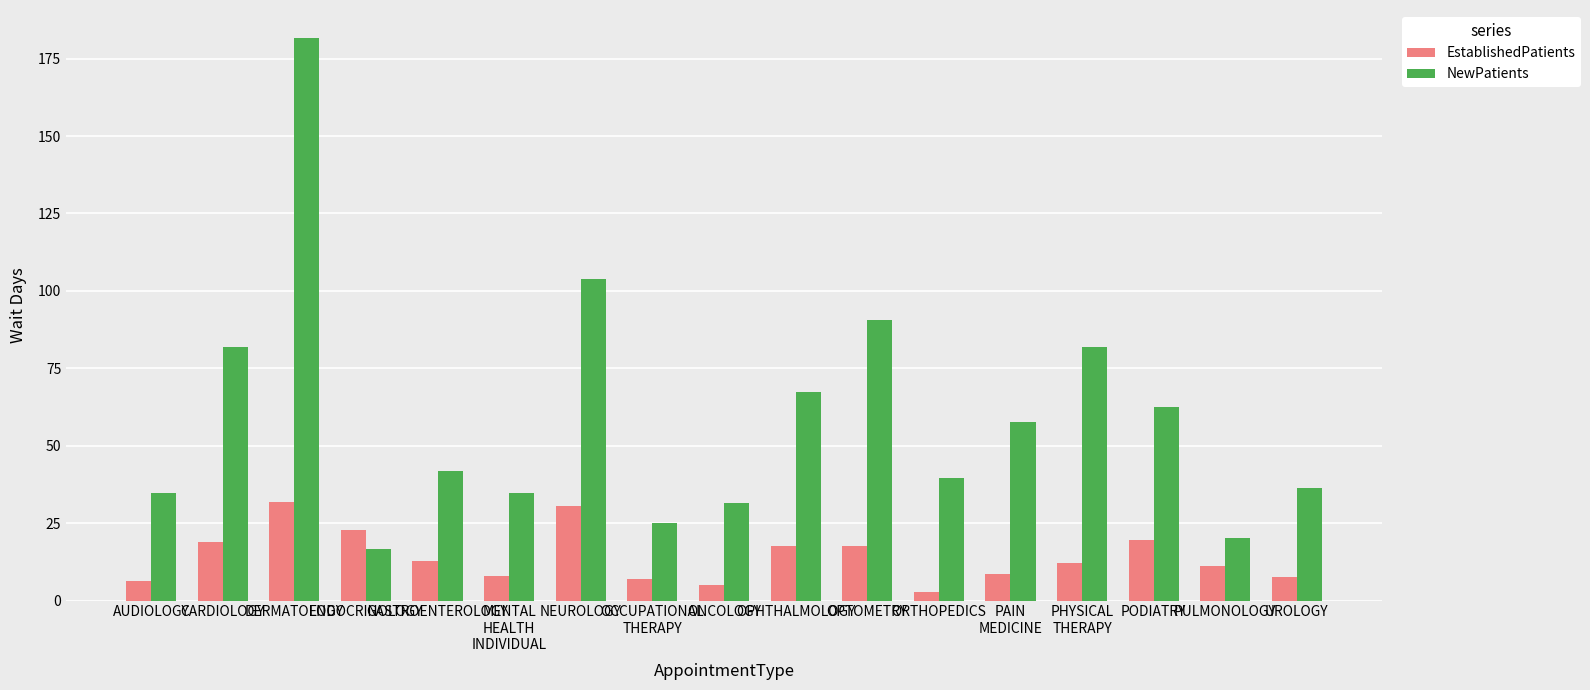

What is the average value of the EstablishedPatients series?

14.1